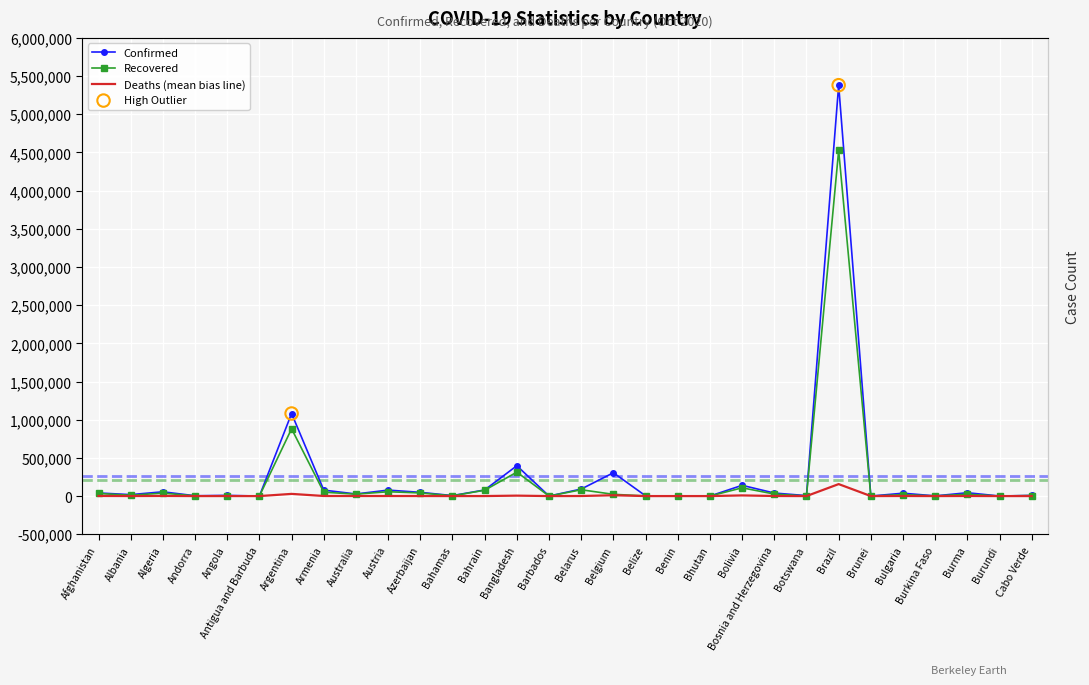

Is the value of Confirmed at Botswana greater than the value of Deaths at Bosnia and Herzegovina?

Yes